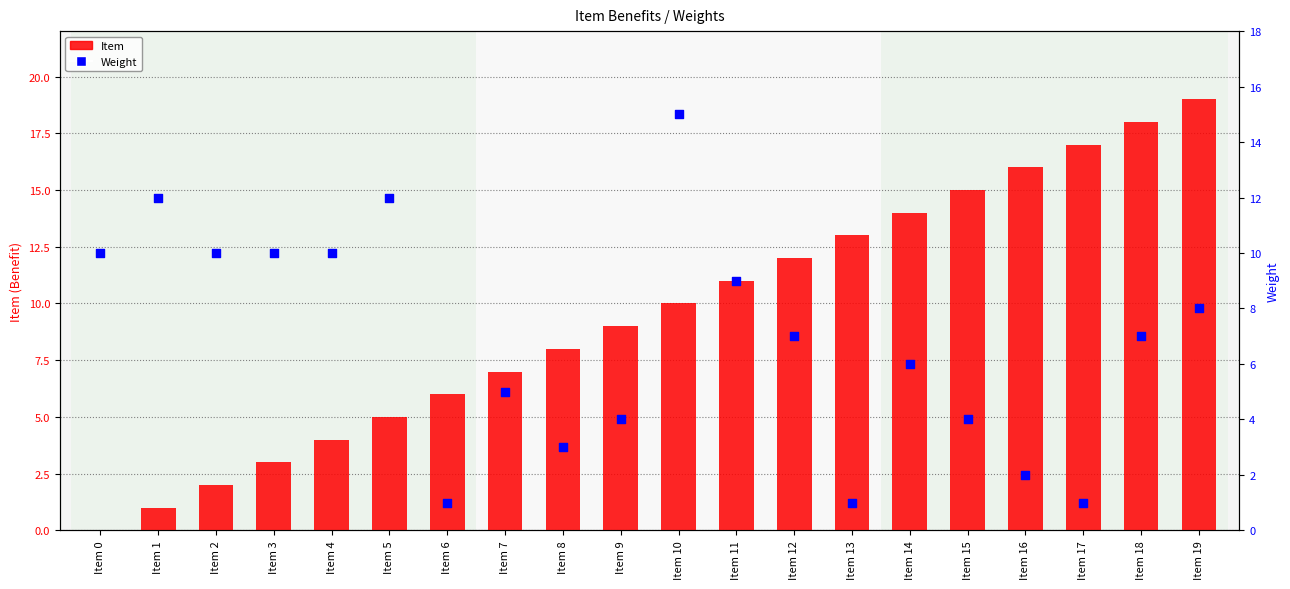

Is the value of Item at Item 17 greater than the value of Weight at Item 14?

Yes